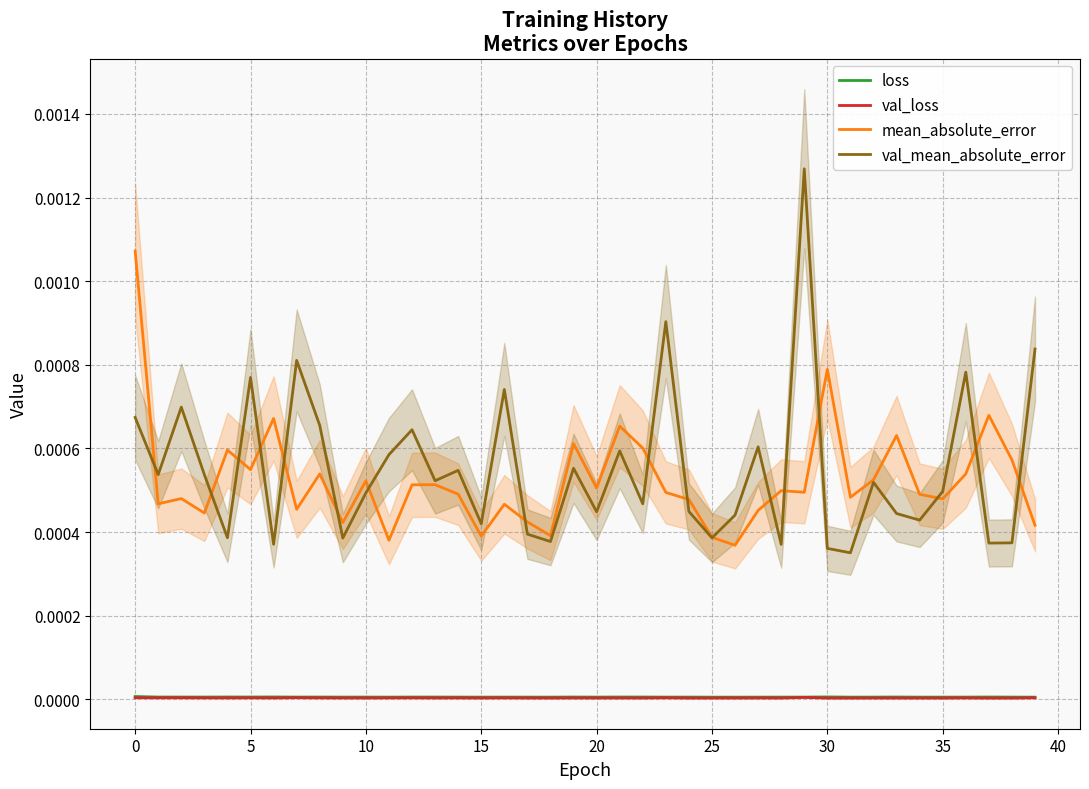

At which category is the sum across all series the highest?

29